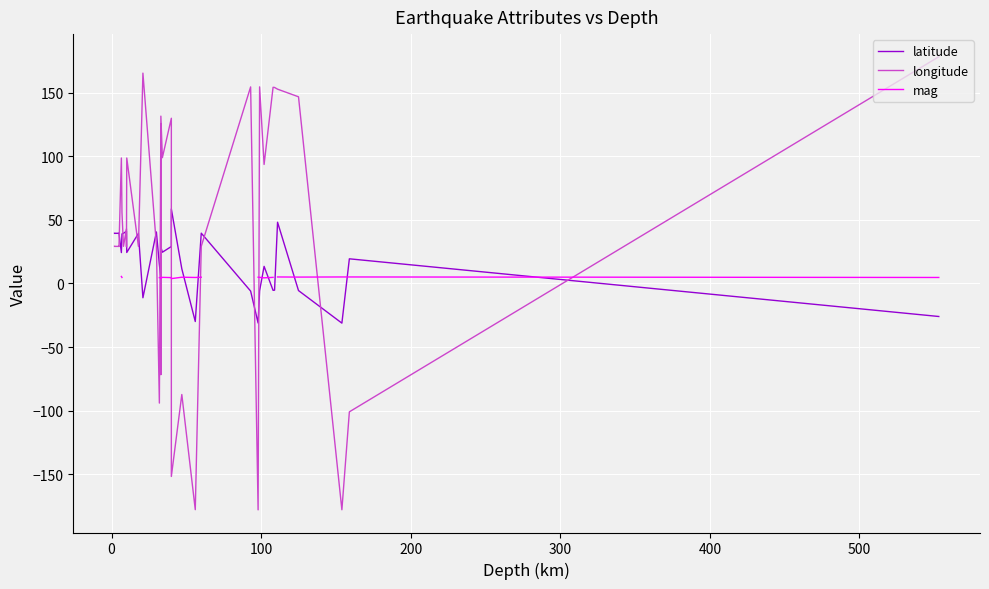

Count the number of data series in this chart.

3